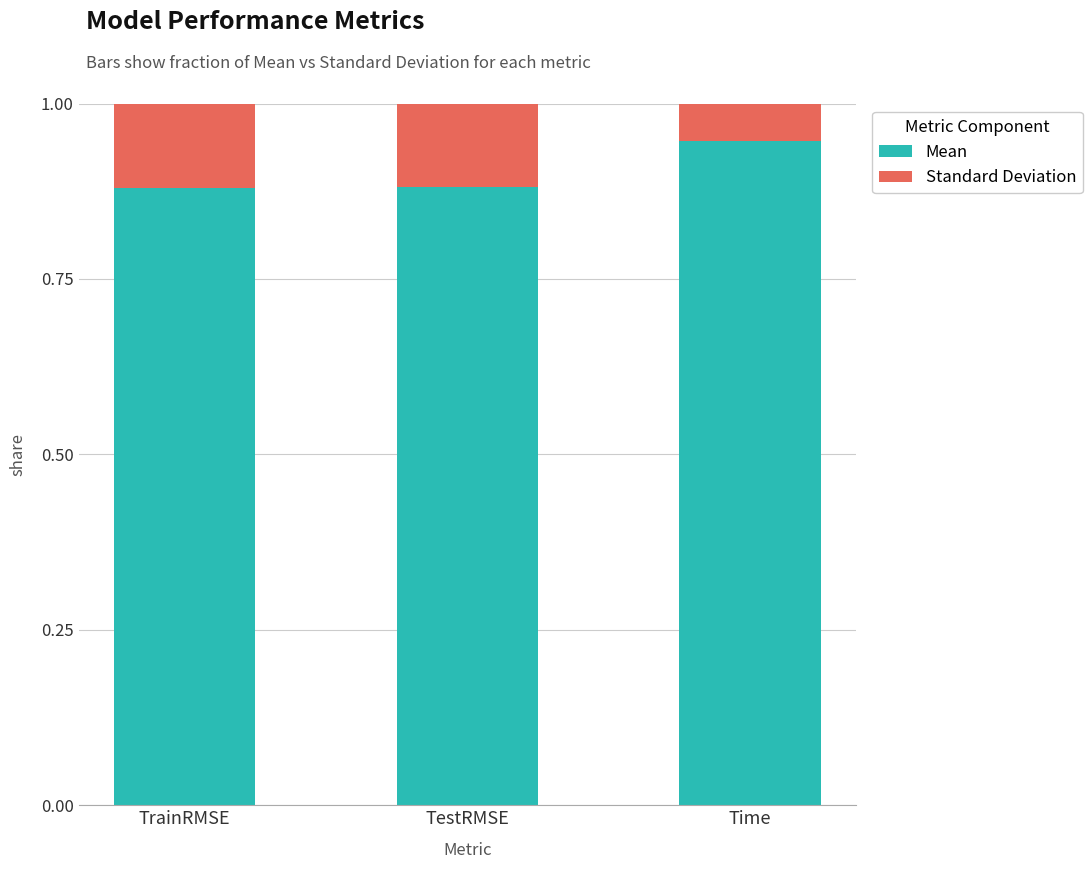

At which label does Mean reach its peak?

Time